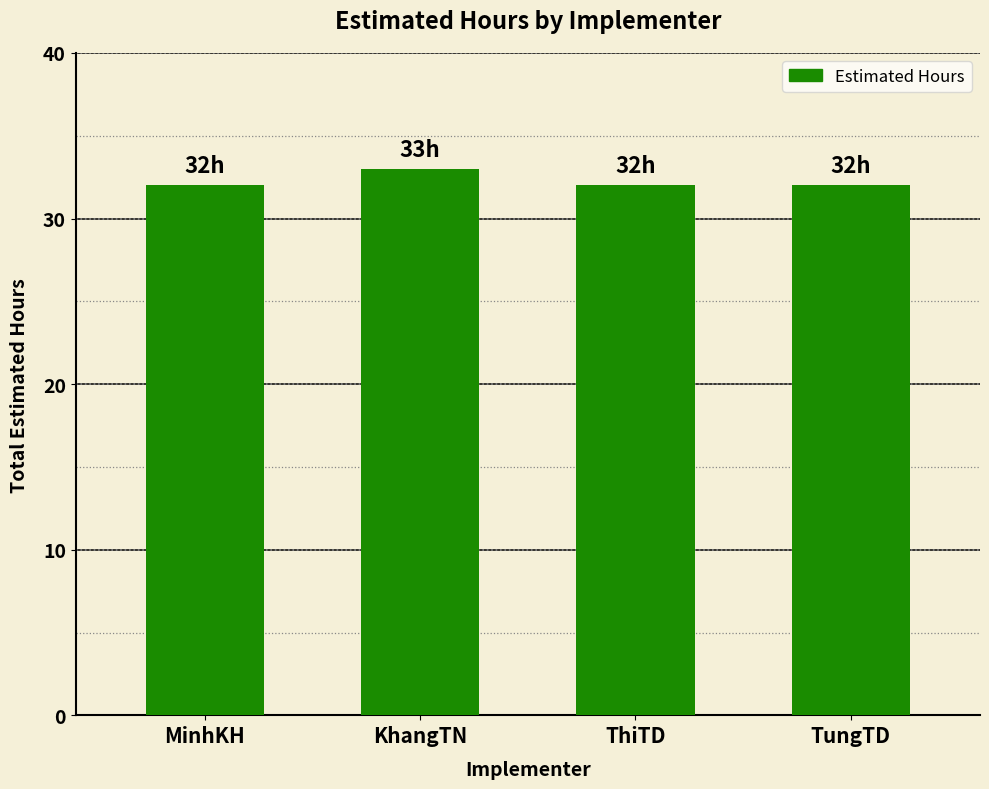

What is the label of the 1st bar from the right?

TungTD